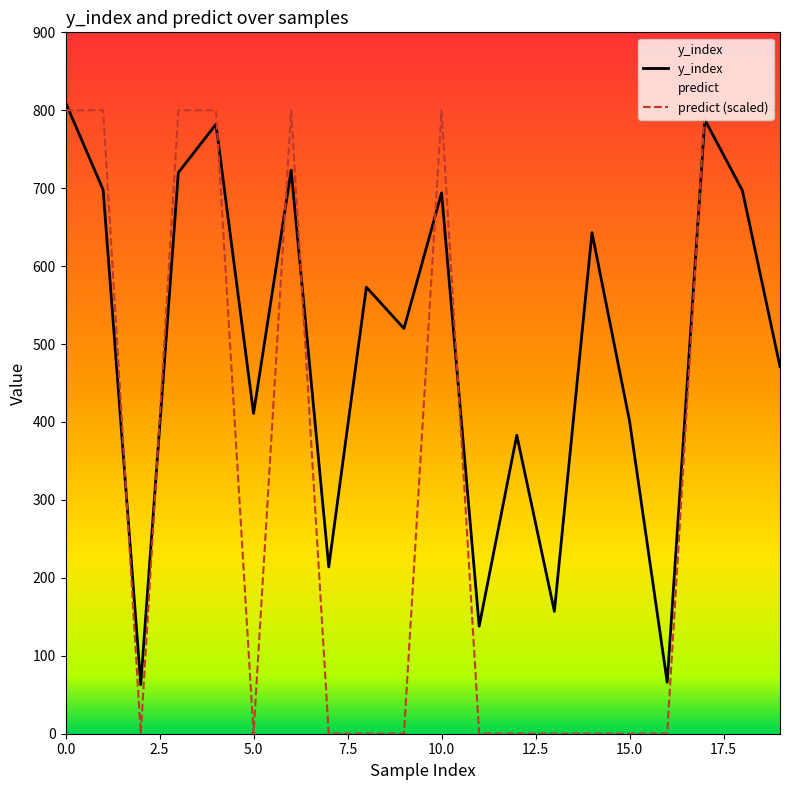

Reading left to right, list all the values displayed in this chart.

y_index: 810	698	63	720	782	411	723	214	573	520	694	138	383	157	643	401	66	788	697	471
predict: 800	800	0	800	800	0	800	0	0	0	800	0	0	0	0	0	0	800	800	800